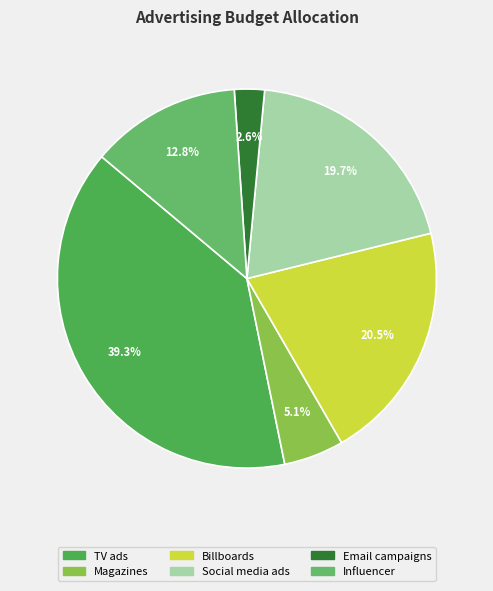

Which slice is the smallest?

Email campaigns